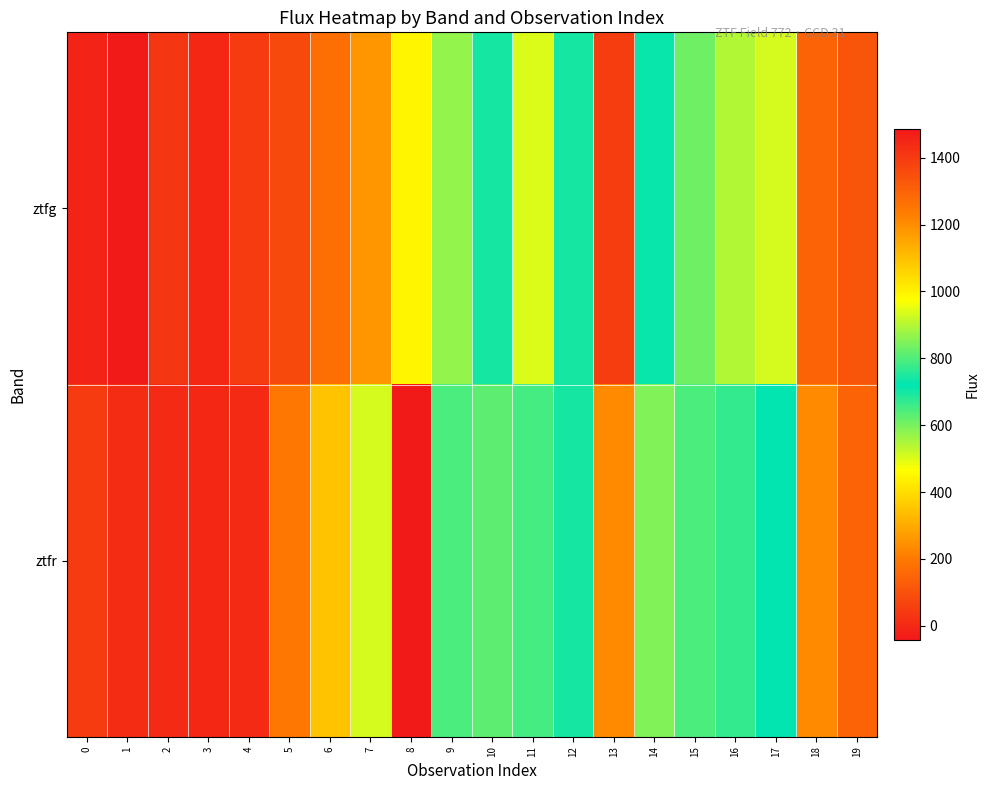

What is the total value across all series at 10?

1516.6